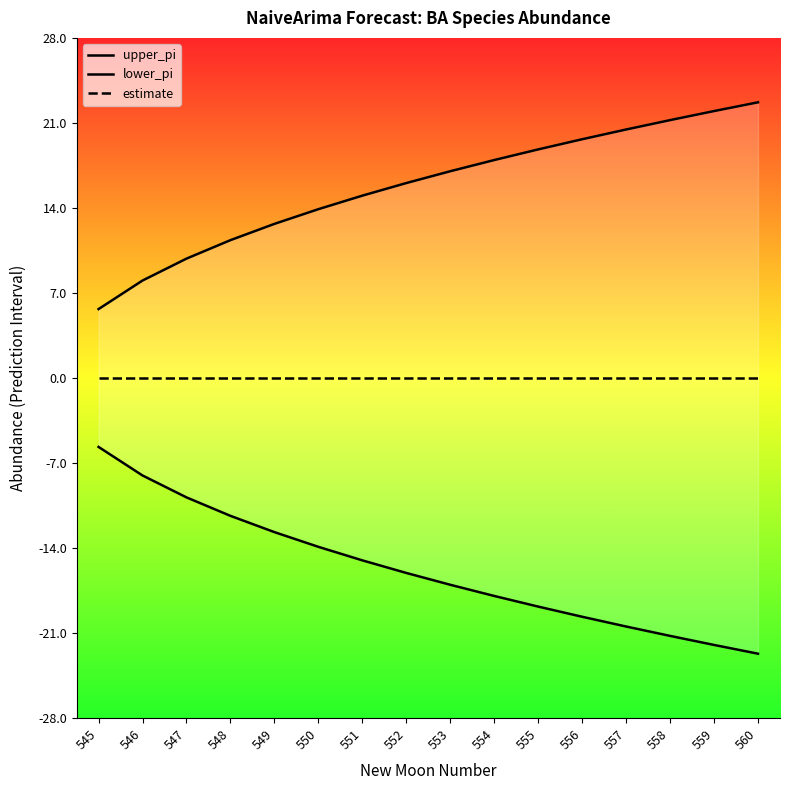

Reading right to left, what are all the values shown in this chart?

upper_pi: 22.7	22.0	21.2	20.5	19.7	18.8	17.9	17.0	16.0	15.0	13.9	12.7	11.3	9.8	8.0	5.7
lower_pi: -22.7	-22.0	-21.2	-20.5	-19.7	-18.8	-17.9	-17.0	-16.0	-15.0	-13.9	-12.7	-11.3	-9.8	-8.0	-5.7
estimate: 0.0	0.0	0.0	0.0	0.0	0.0	0.0	0.0	0.0	0.0	0.0	0.0	0.0	0.0	0.0	0.0